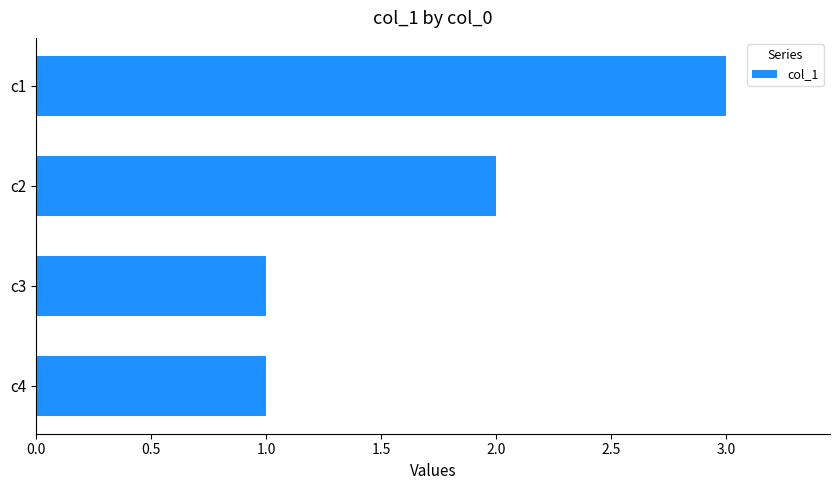

How many data points does each series have?

4